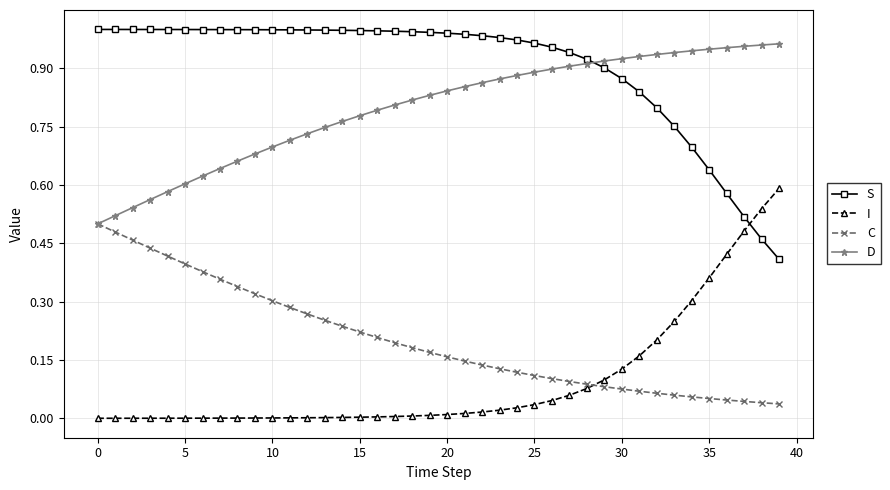

Which series has the largest total across all categories?

S